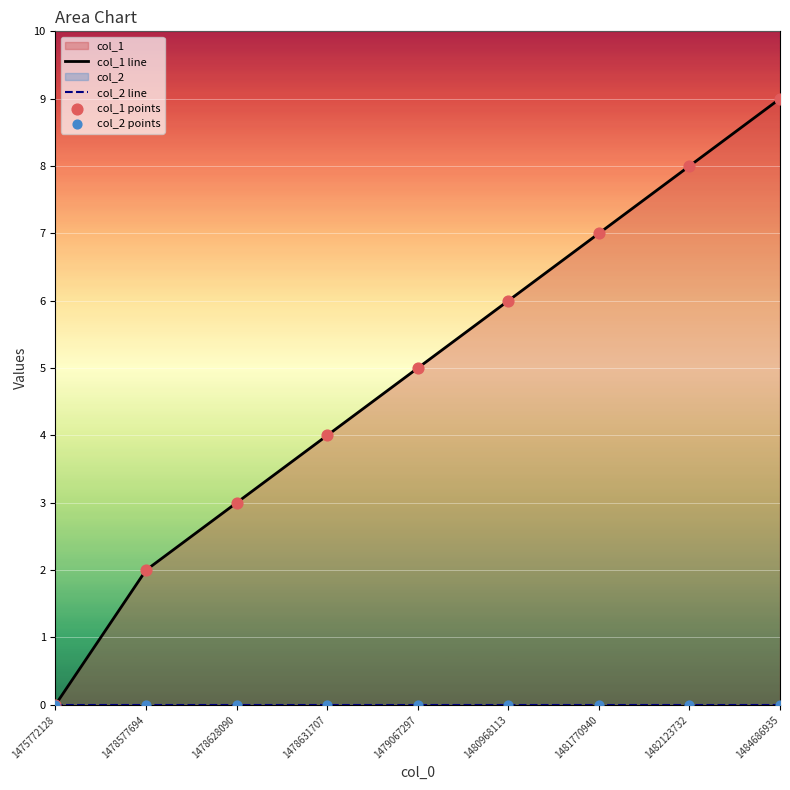

Which series has the largest total across all categories?

col_1 line